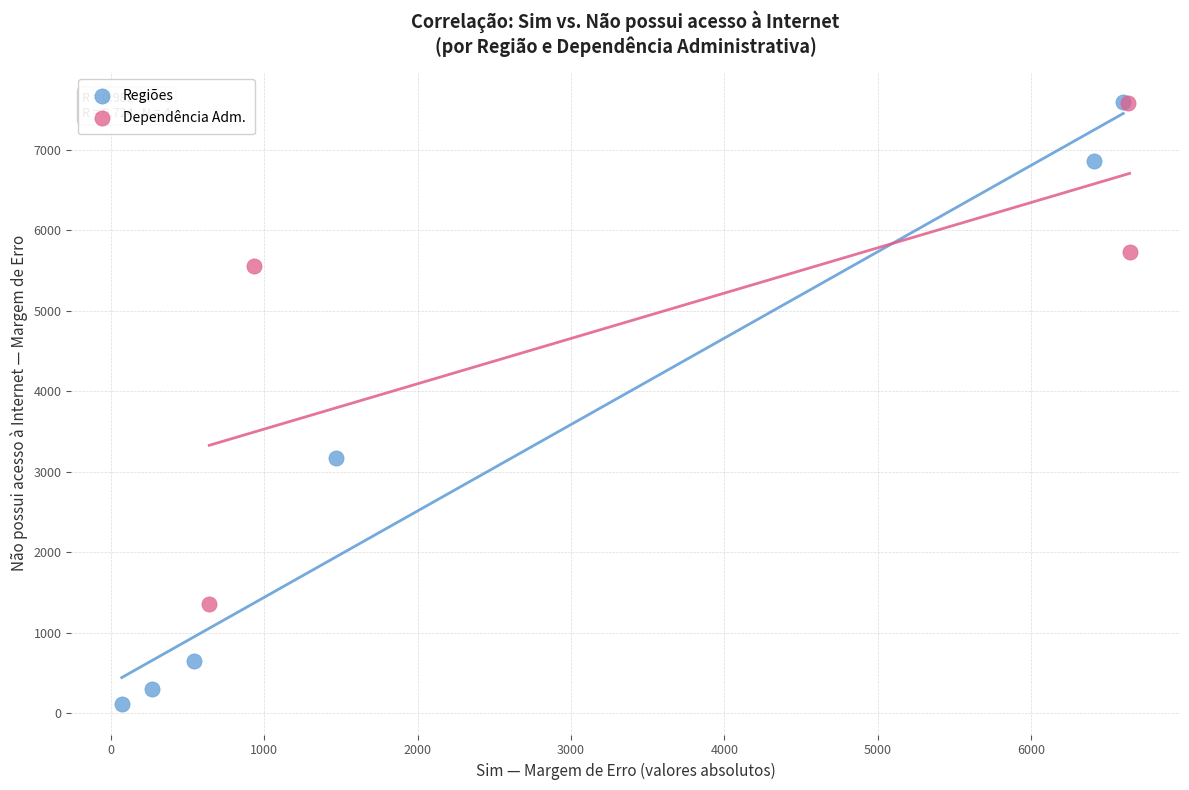

Which series contains the lowest Y value?

Regiões